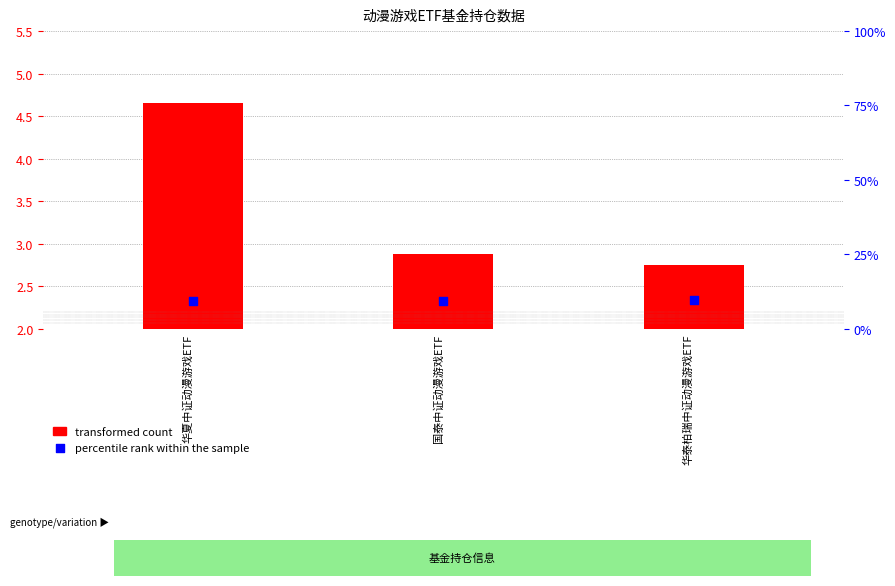

At which category is the sum across all series the highest?

华夏中证动漫游戏ETF